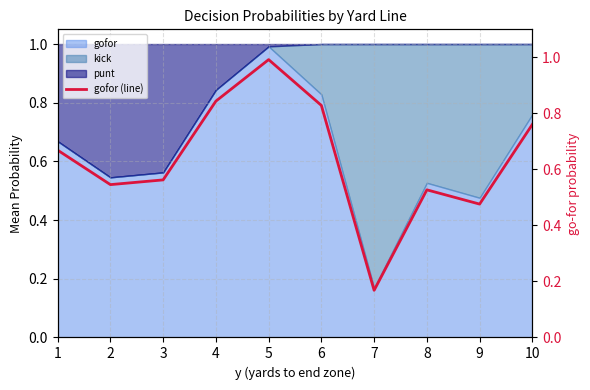

How many lines are shown in the chart?

1